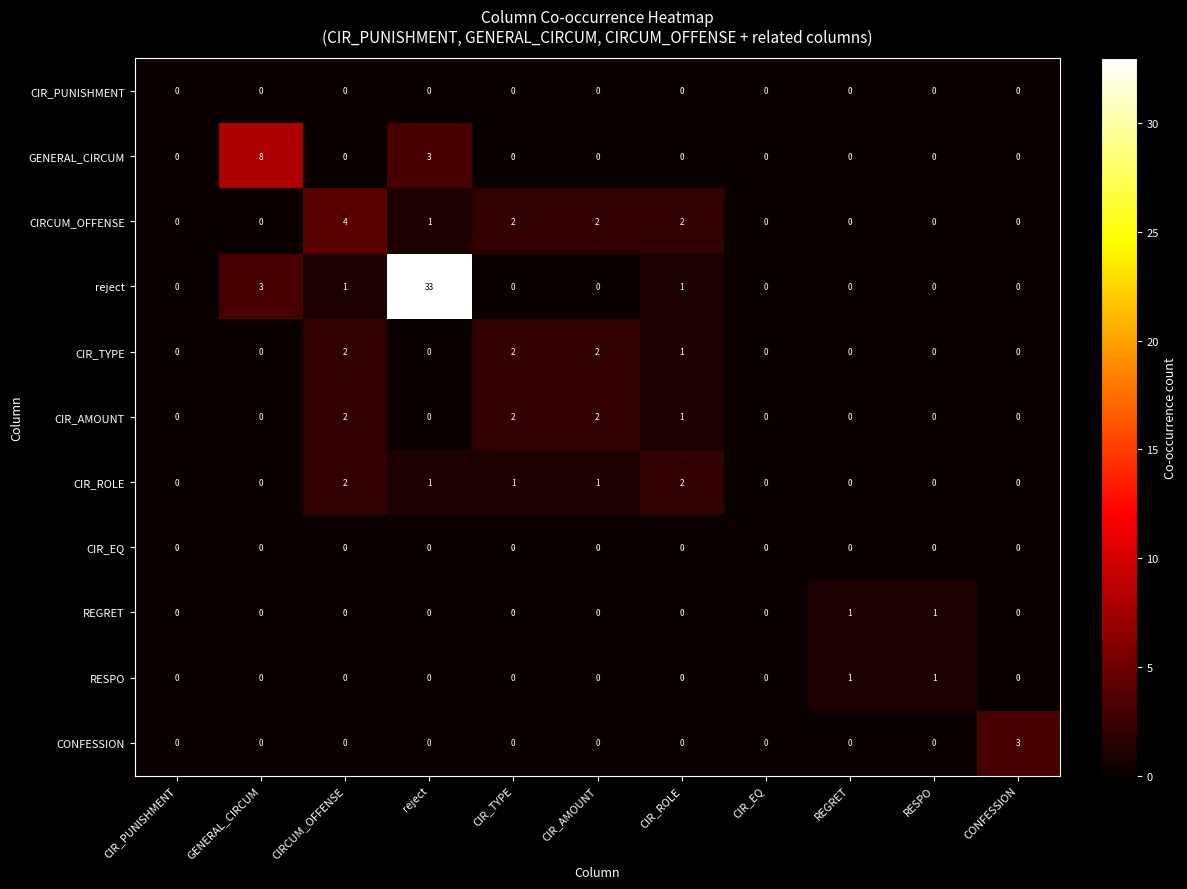

The value of CONFESSION at RESPO is 0. True or false?

True